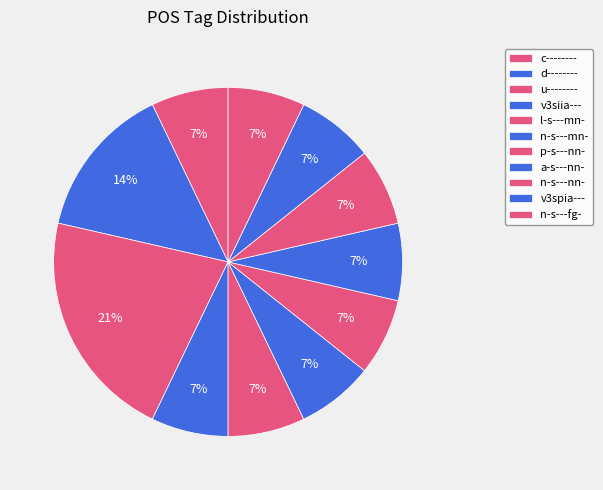

The u-------- slice represents 29% of the pie. True or false?

False